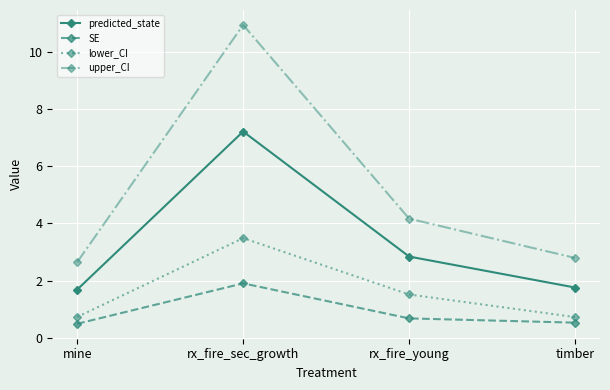

What value does the lower_CI series have at rx_fire_young?

1.5